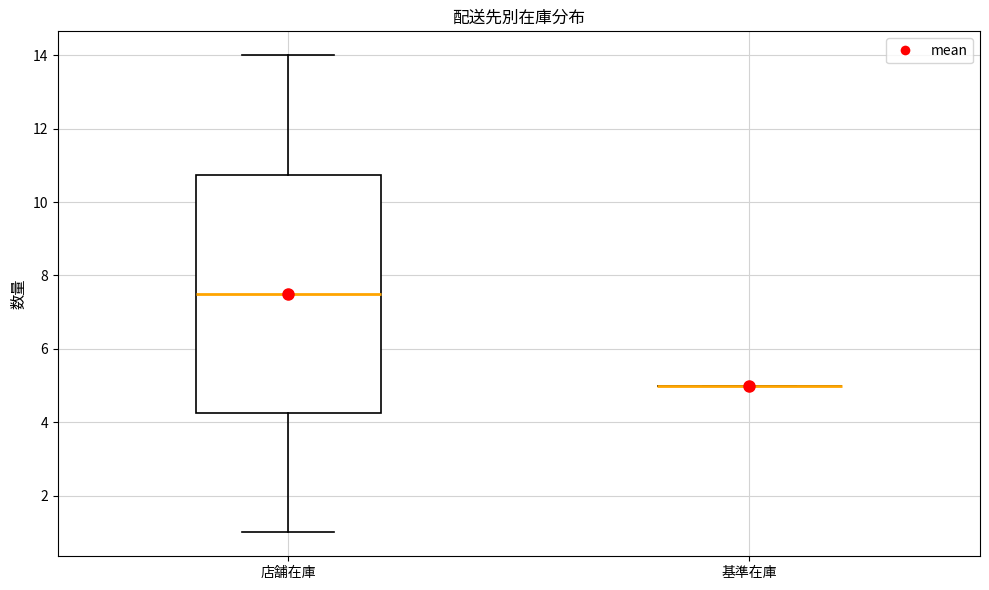

Comparing the boxes themselves (not the whiskers), which one is the tallest?

店舗在庫